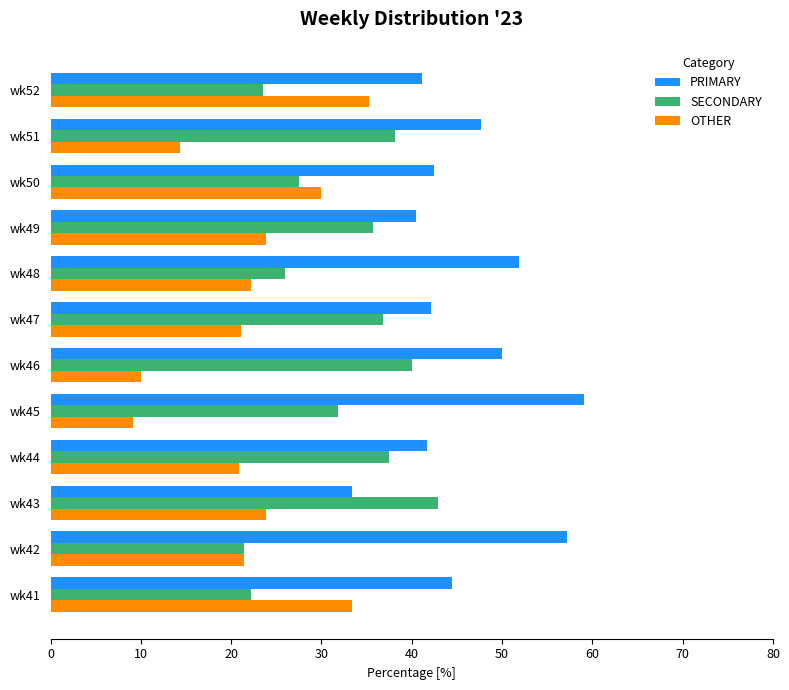

The value of OTHER at wk51 is 23.7. True or false?

False